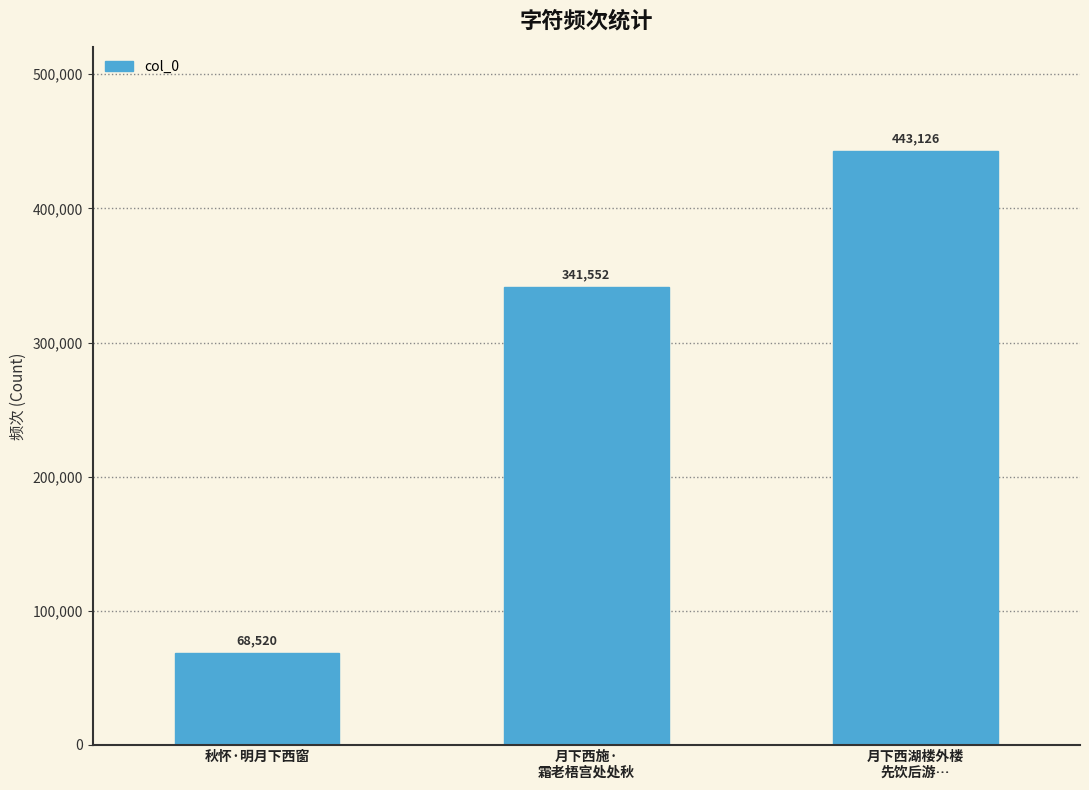

What is the change in value from 月下西施·
霜老梧宫处处秋 to 月下西湖楼外楼
先饮后游…?

+101574